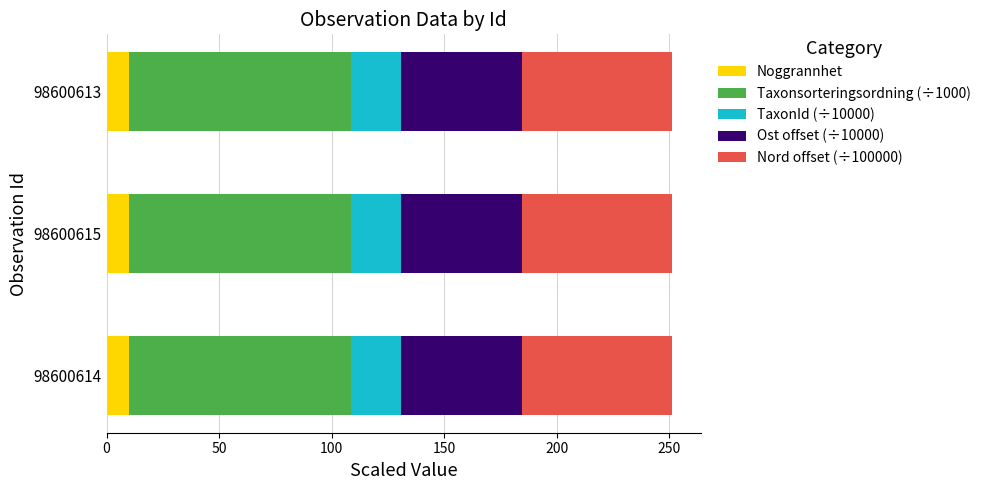

What is the total value across all series at 98600615?

251.4